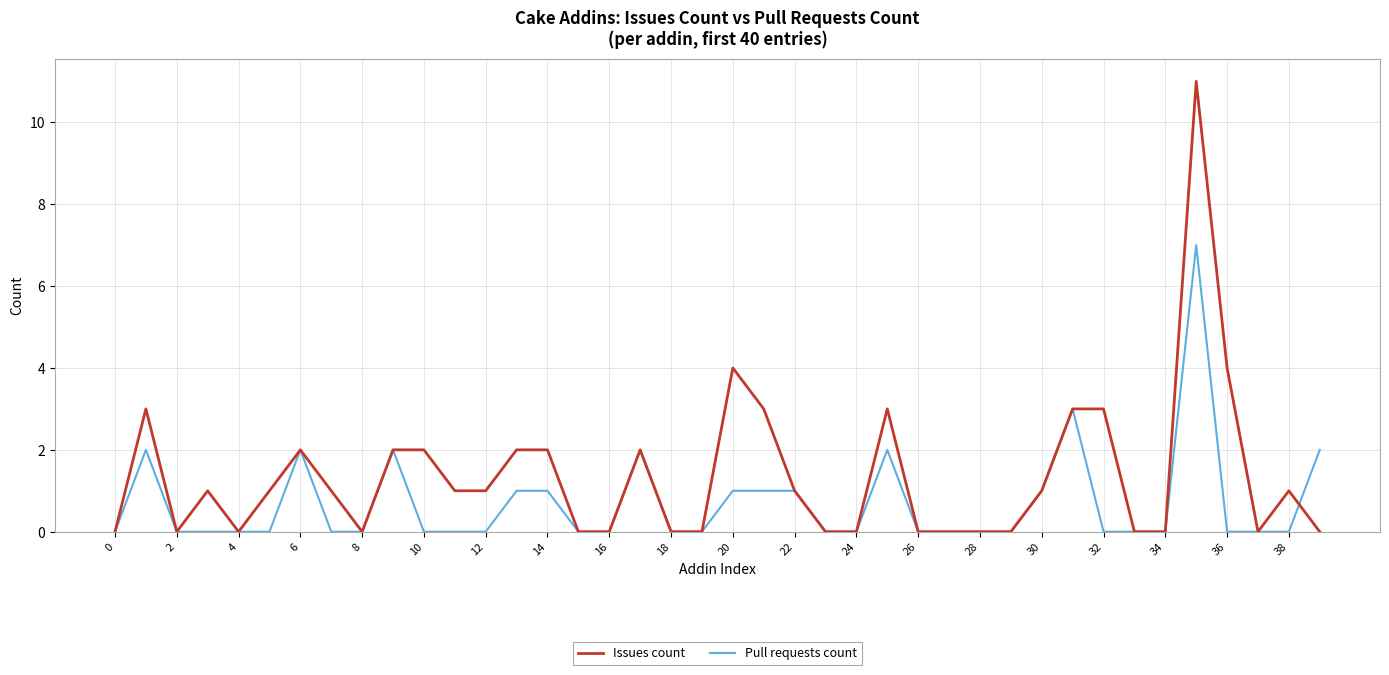

Which series has the largest total across all categories?

Issues count